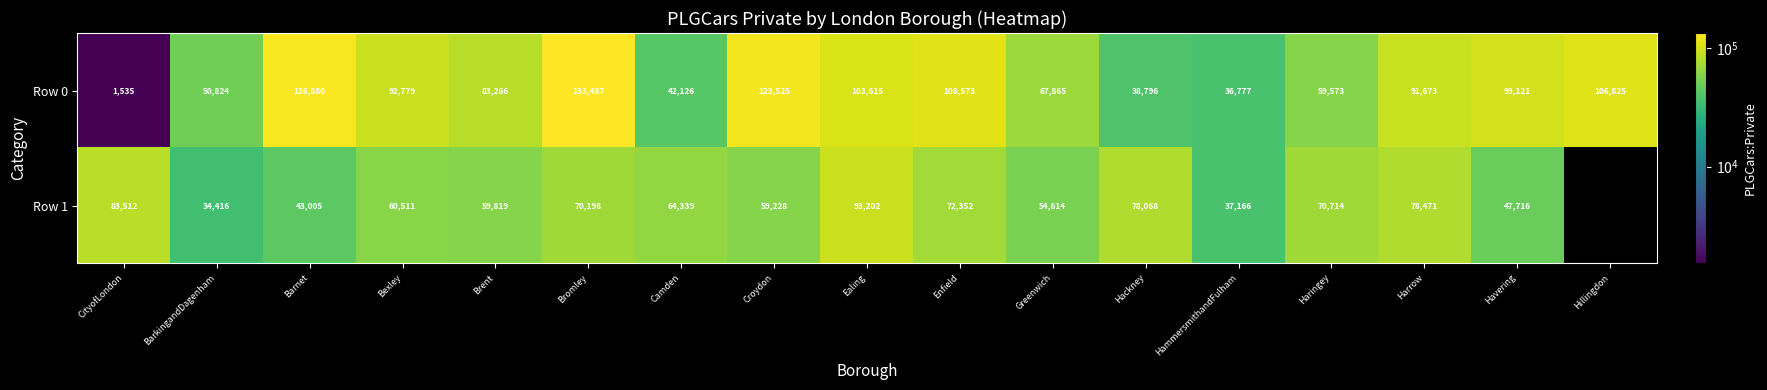

What is the total value across all series at Haringey?

130287